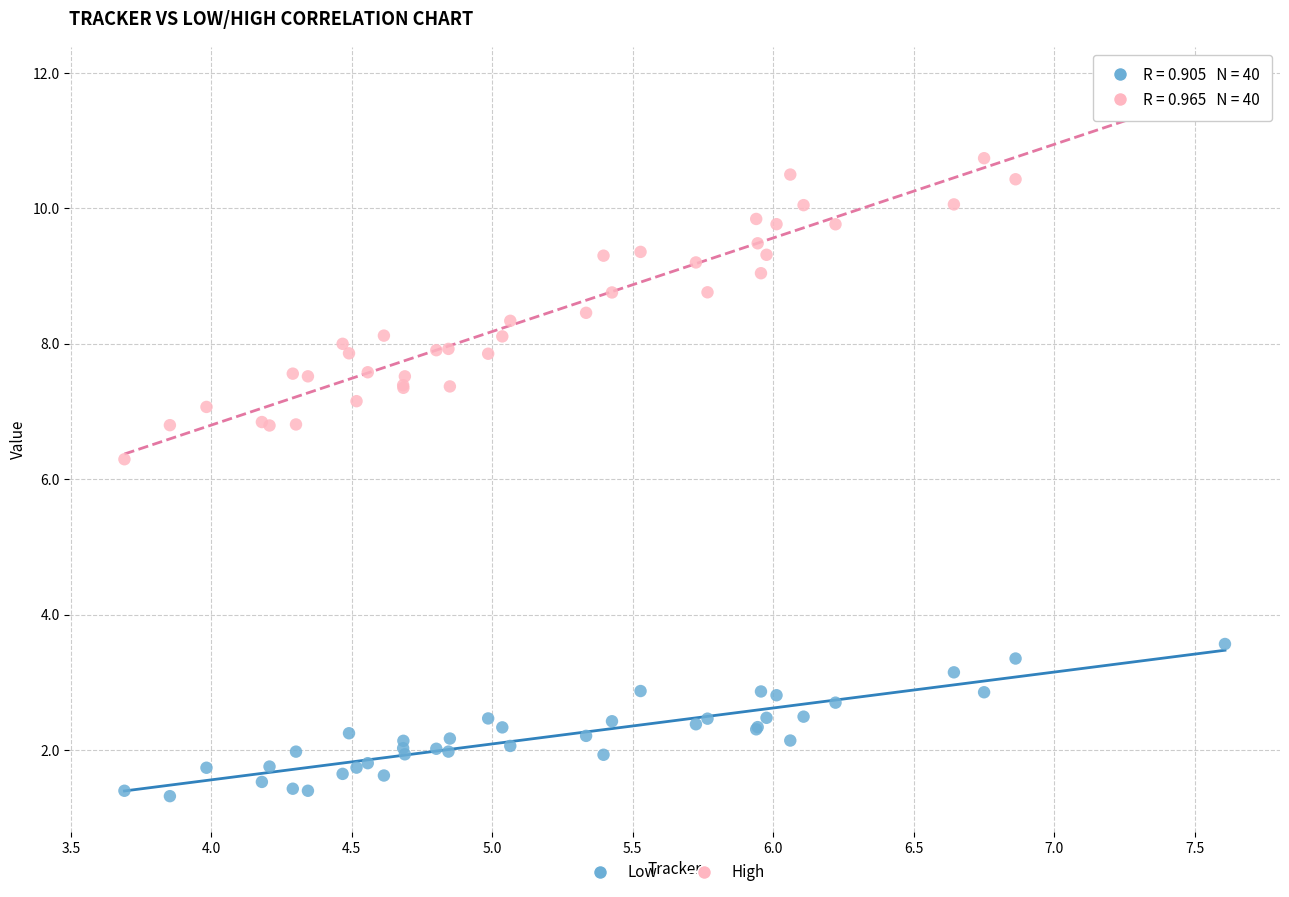

What is the X range (max minus min) for the scatter plot?

3.9